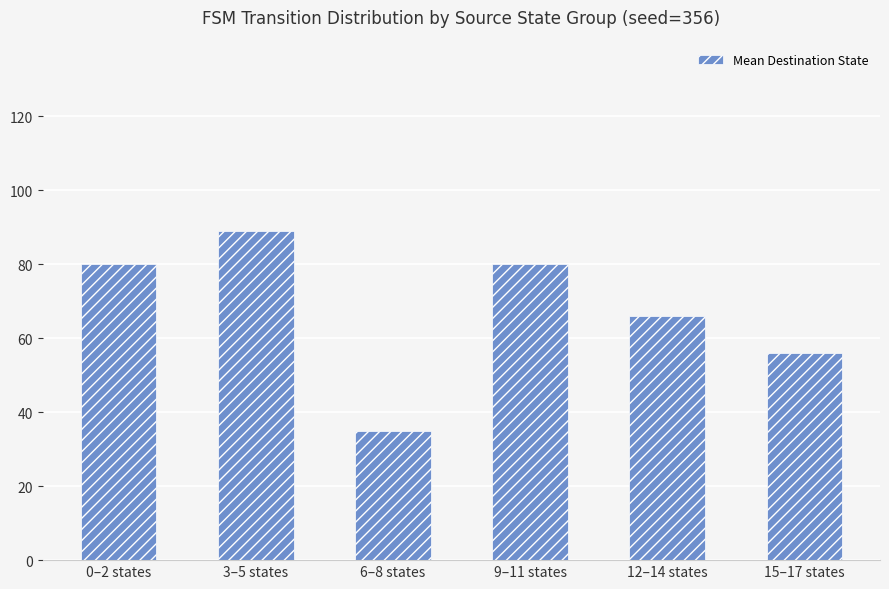

How many values are between 56 and 80?

4